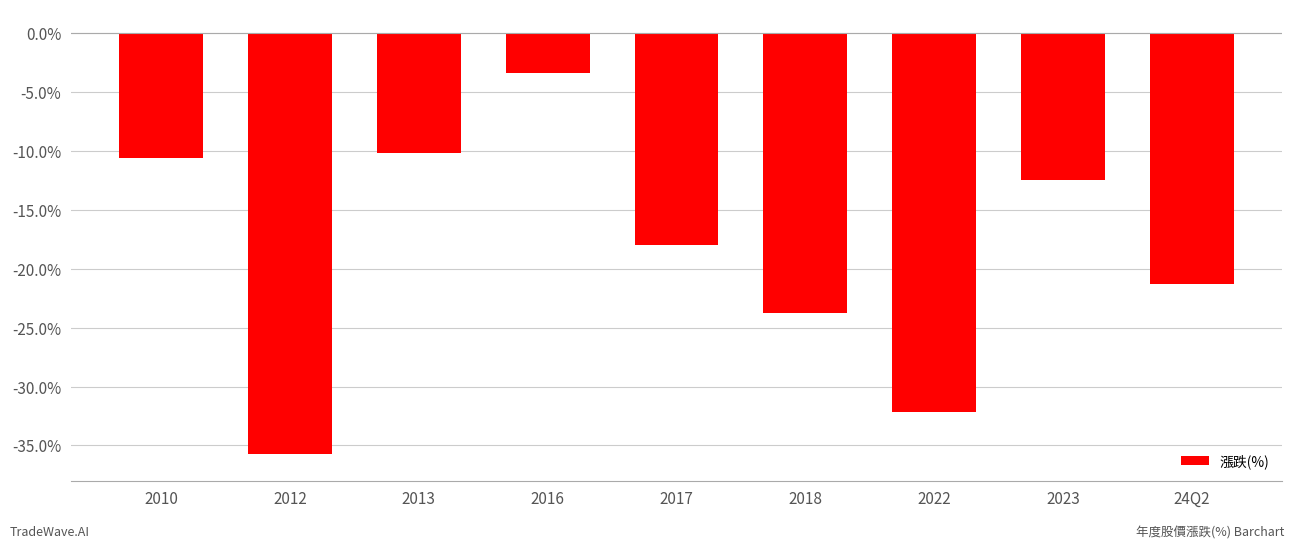

How many values exceed -18?

4